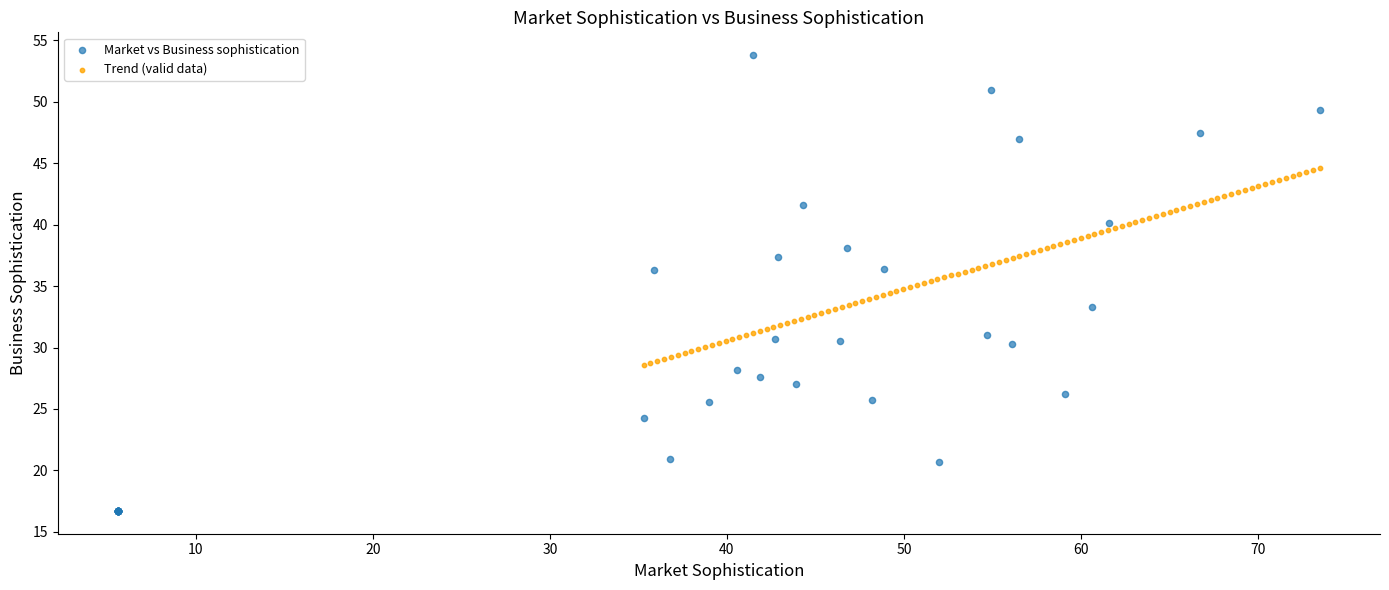

Which series has the widest spread of Y values?

Market vs Business sophistication